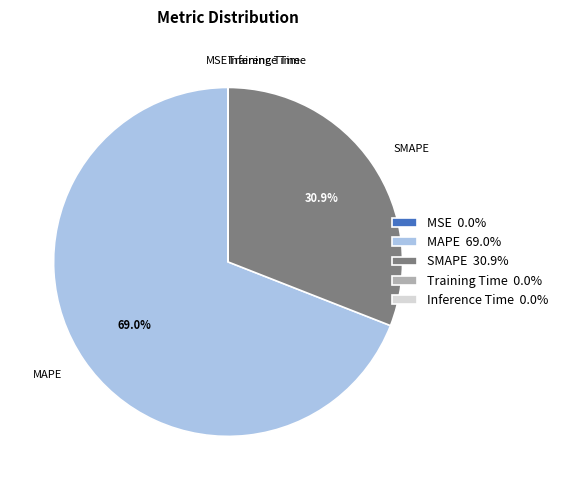

Which slice is the largest?

MAPE